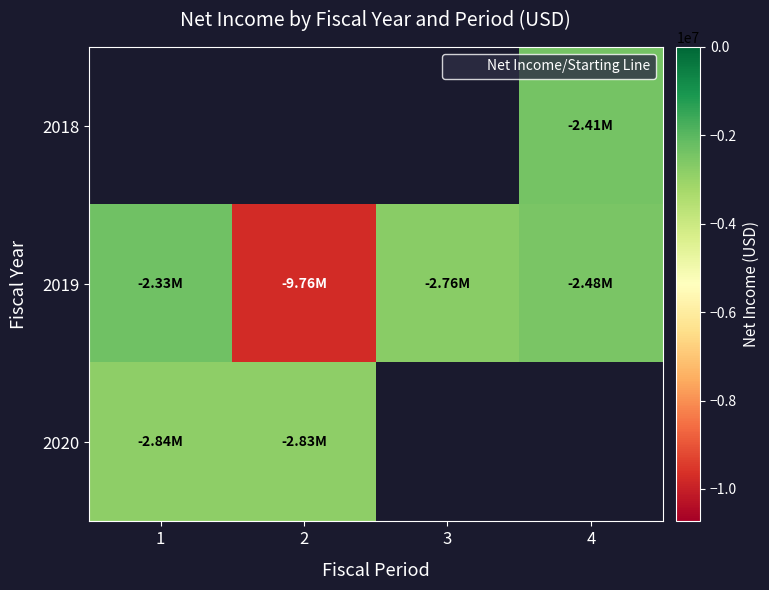

Is the value of 2020 at 4 greater than the value of 2019 at 2?

No